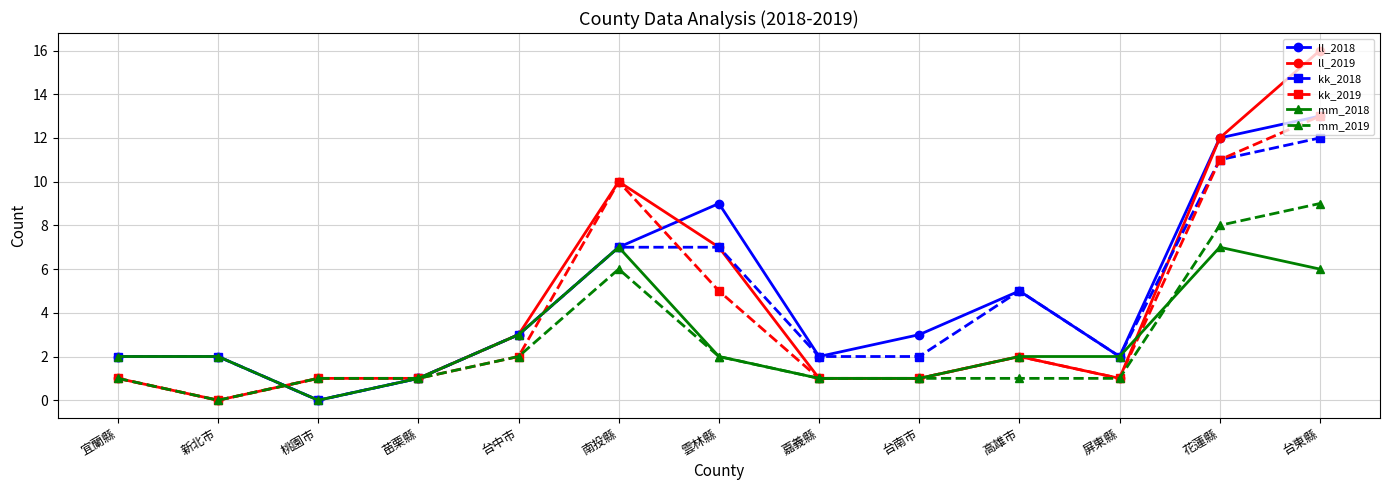

Count the number of data series in this chart.

6